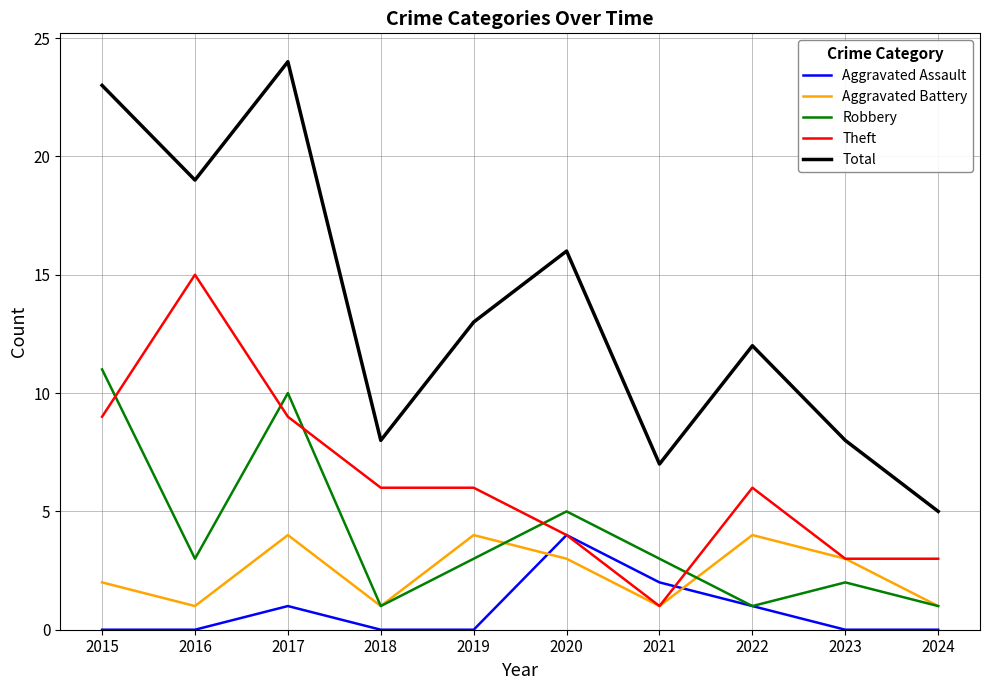

Is it true that Robbery equals 3 at 2020?

False